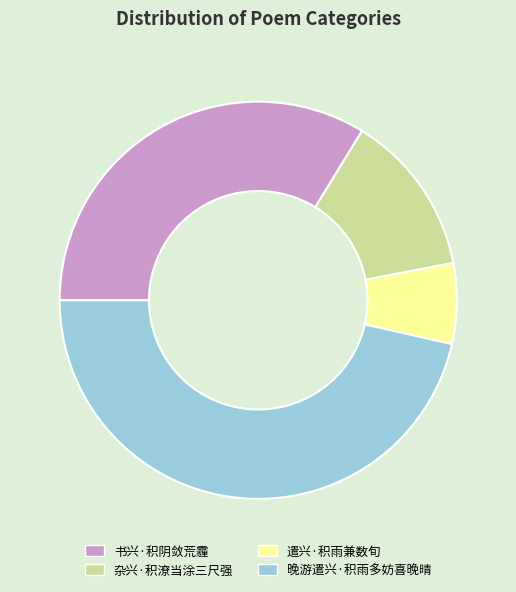

Does 遣兴·积雨兼数旬 account for over 50% of the chart?

No